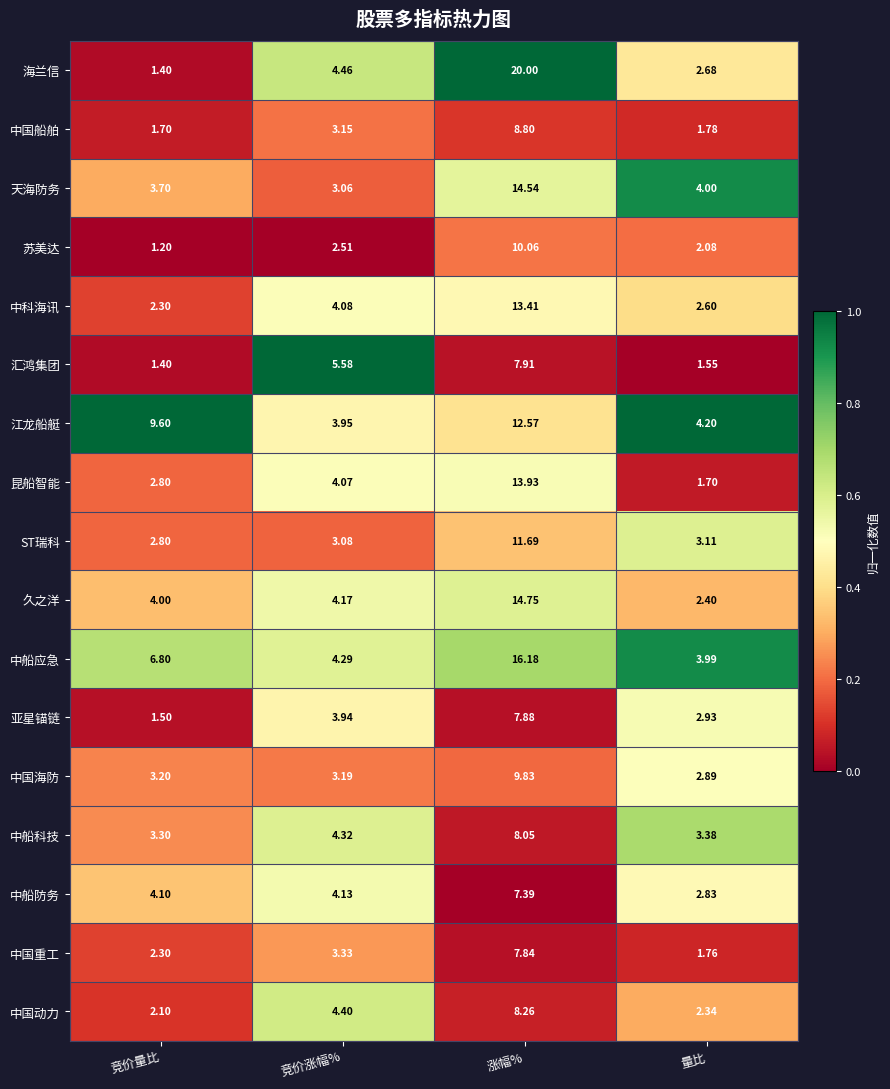

Which series changed the most between 竞价量比 and 涨幅%?

海兰信